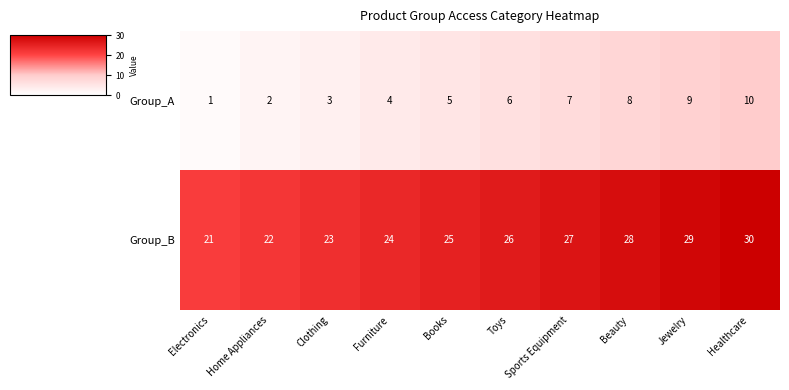

Where is Group_B nearest to the value 25?

Books